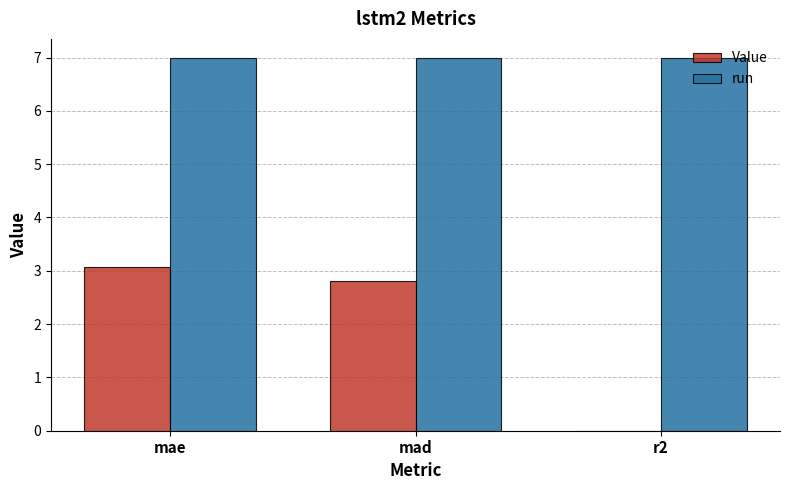

True or false: run has a value of 12.4 at r2.

False